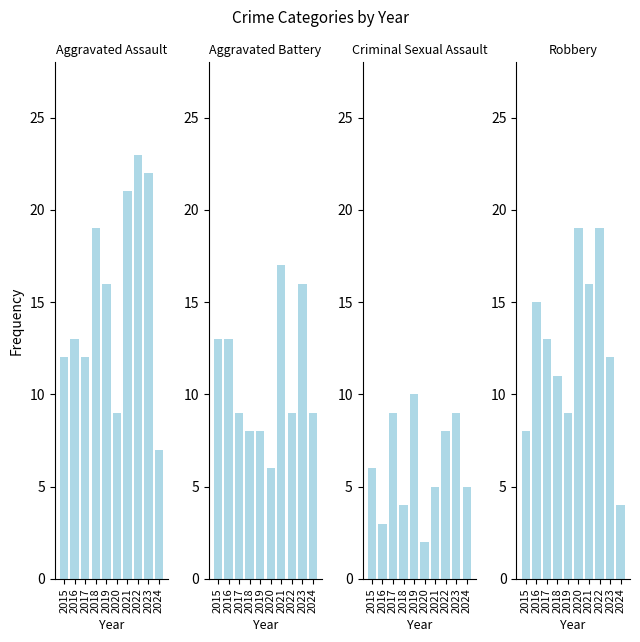

The Aggravated Battery series shows 13 at 2015. True or false?

True